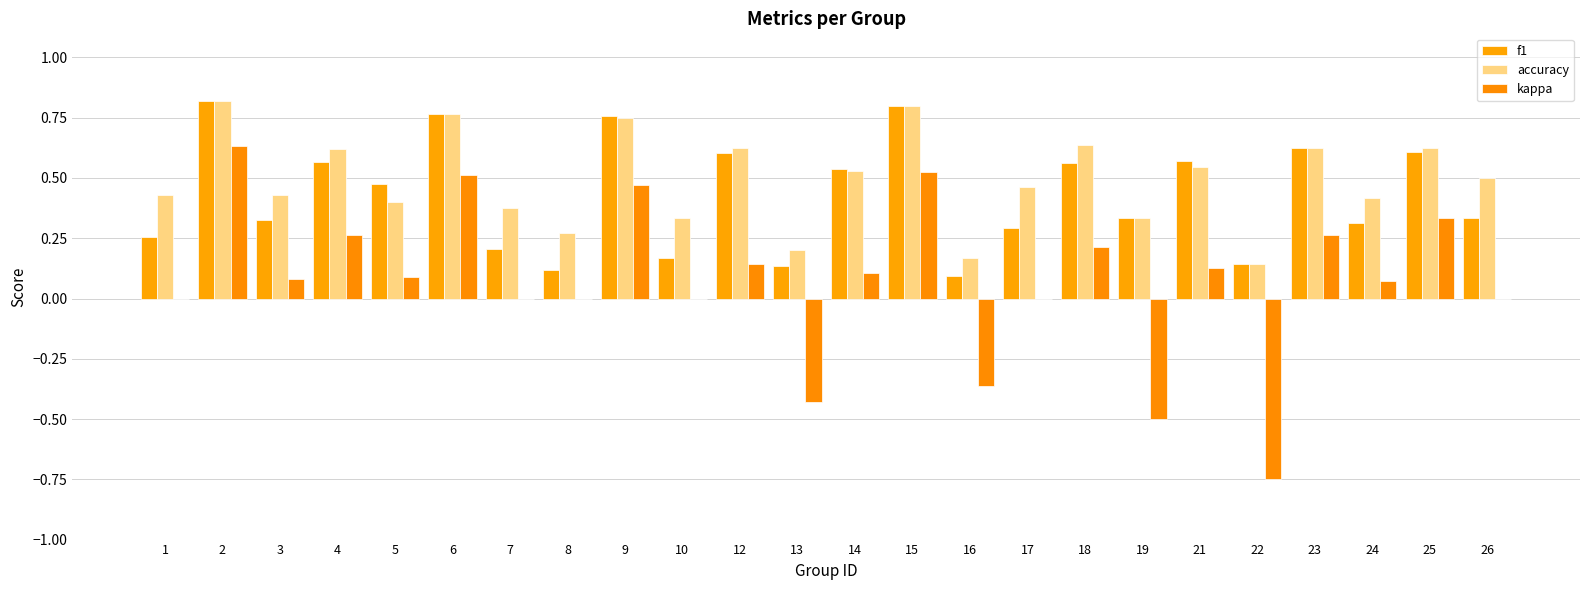

What is the difference between the highest and lowest values at 18?

0.4